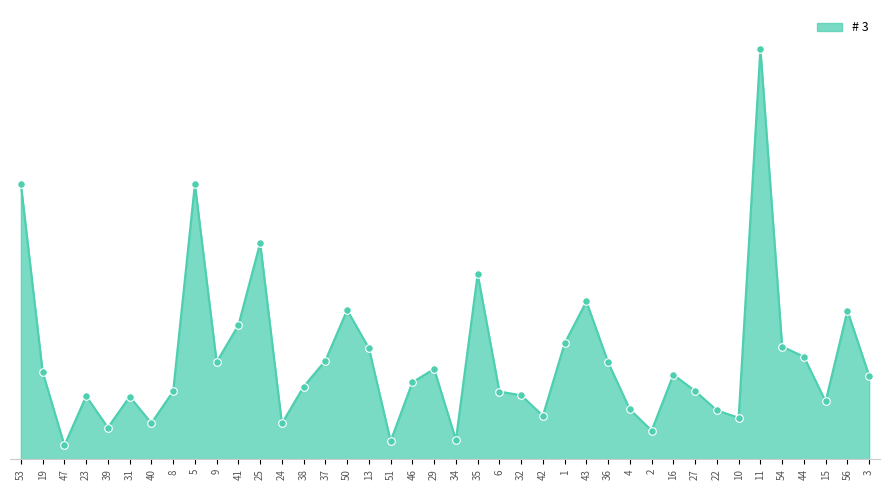

Which has a higher value, 1 or 10?

1